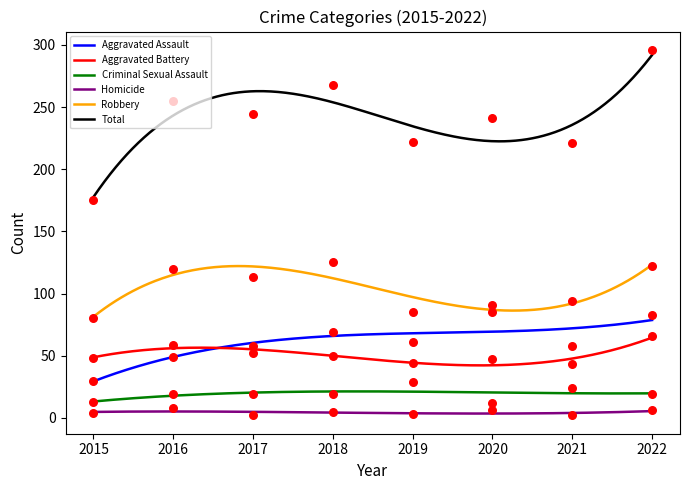

Is the value of Aggravated Assault at 2019 greater than the value of Homicide at 2021?

Yes